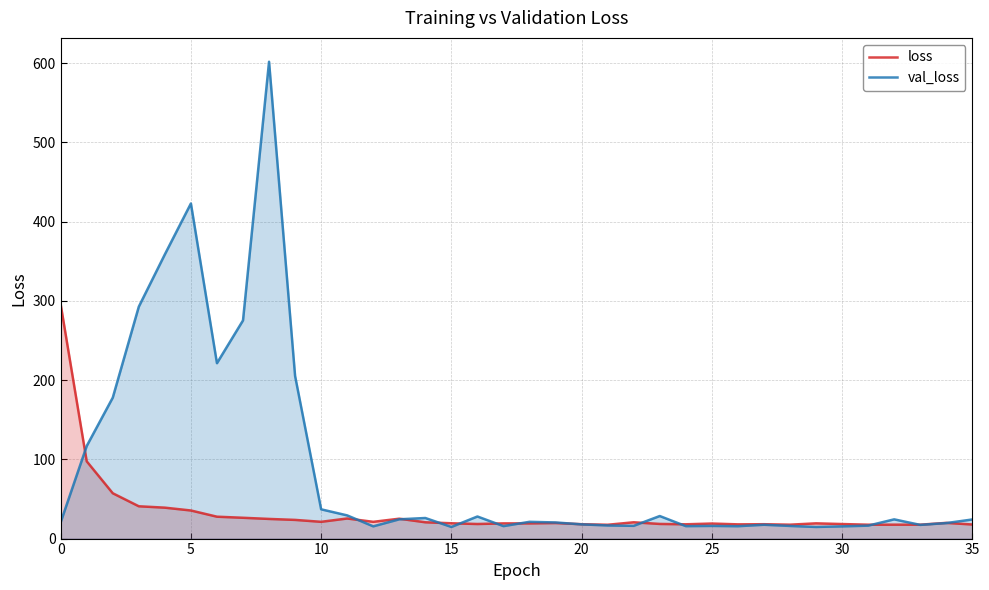

After their last crossing, which series has the higher values: loss or val_loss?

val_loss